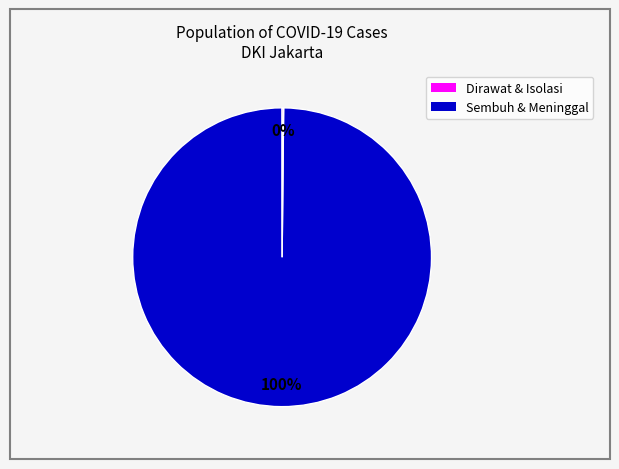

Does any single category account for the majority?

Yes